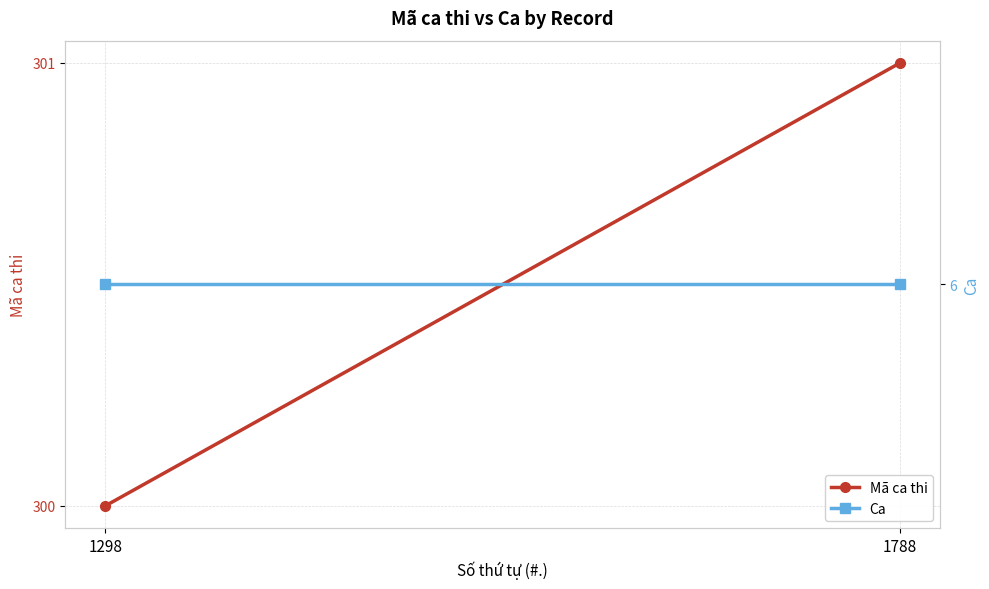

What is the difference between the maximum and minimum values in the Mã ca thi series?

1